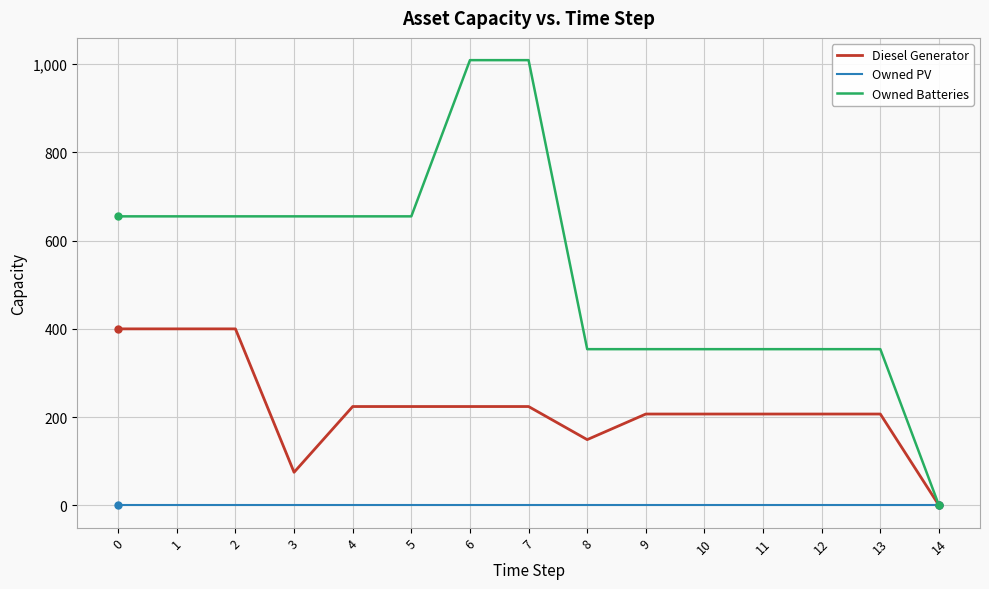

True or false: Owned PV has a value of 0 at 1.

True